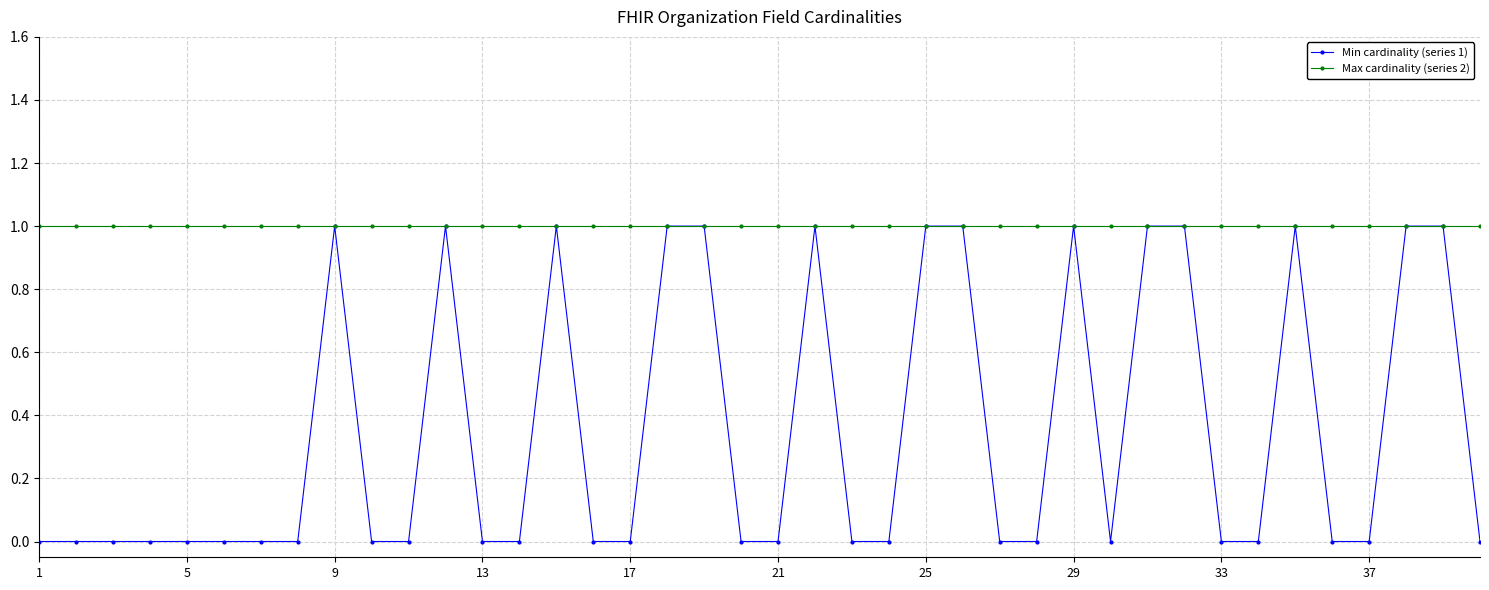

Reading right to left, what are all the values shown in this chart?

Min cardinality (series 1): 0	1	1	0	0	1	0	0	1	1	0	1	0	0	1	1	0	0	1	0	0	1	1	0	0	1	0	0	1	0	0	1	0	0	0	0	0	0	0	0
Max cardinality (series 2): 1	1	1	1	1	1	1	1	1	1	1	1	1	1	1	1	1	1	1	1	1	1	1	1	1	1	1	1	1	1	1	1	1	1	1	1	1	1	1	1